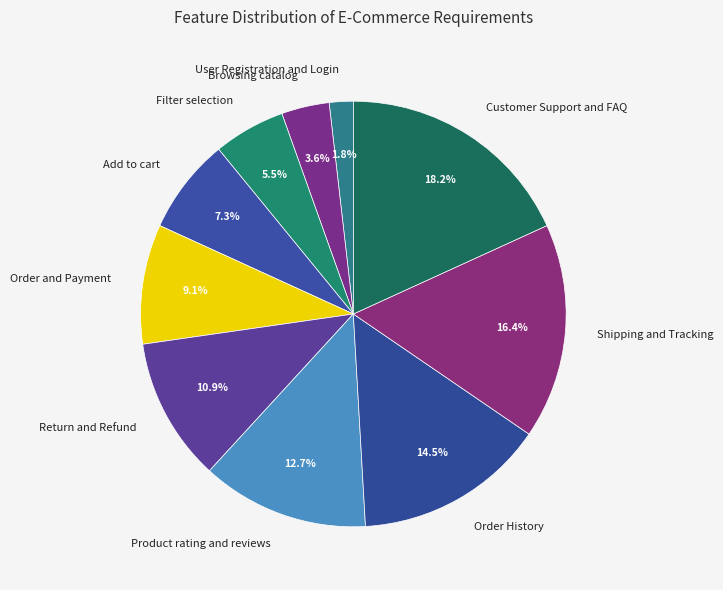

Does any single category account for the majority?

No